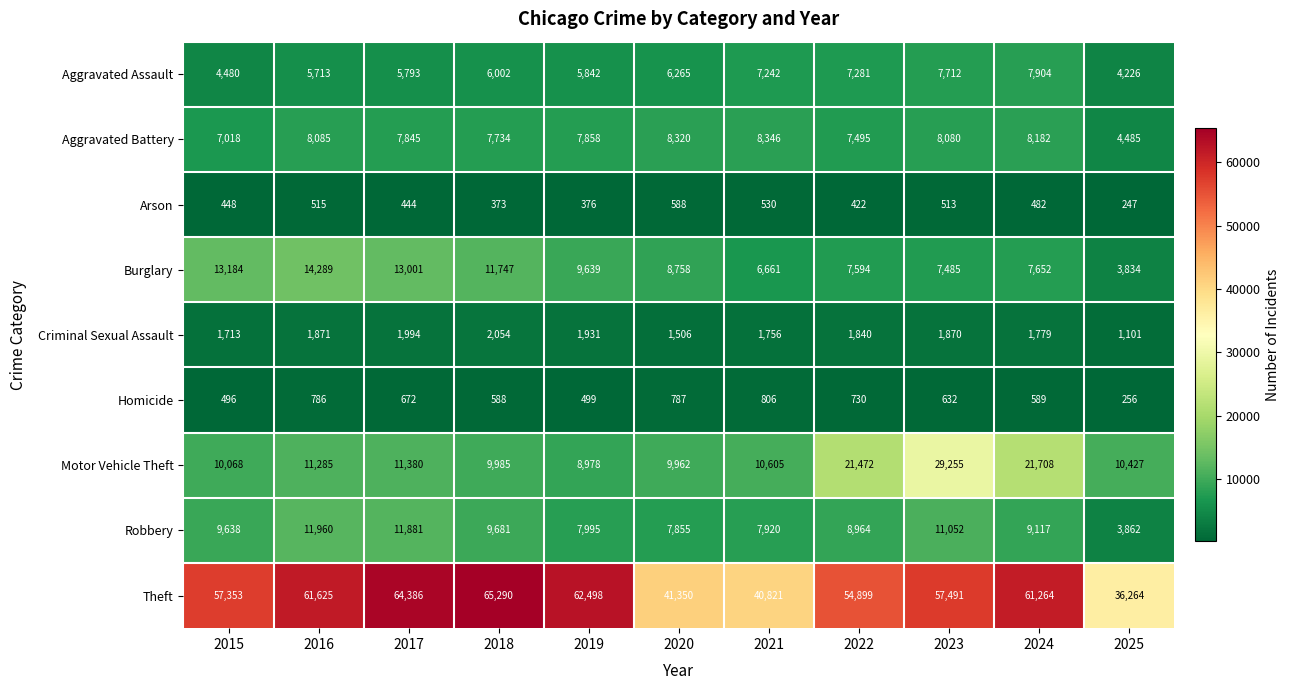

Which series has the largest total across all categories?

Theft